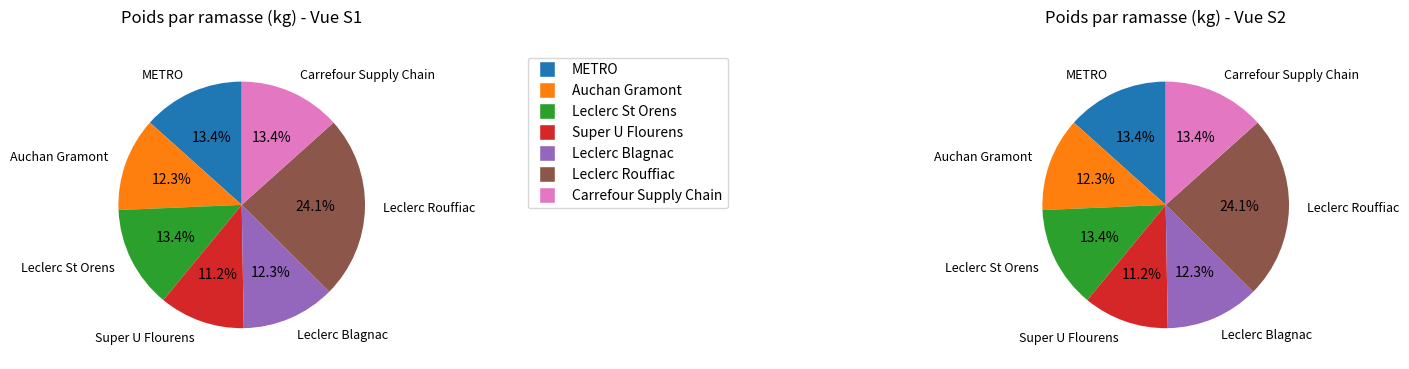

Rank the categories by value from lowest to highest.

Super U Flourens, Auchan Gramont, Leclerc Blagnac, METRO, Leclerc St Orens, Carrefour Supply Chain, Leclerc Rouffiac